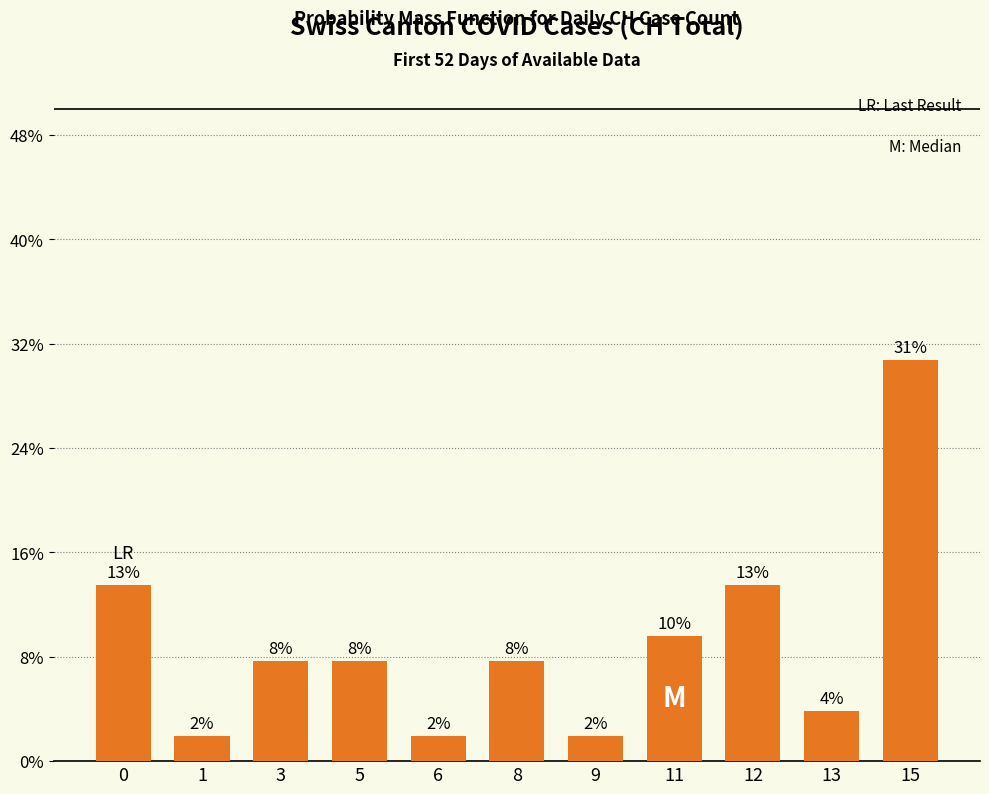

Between 6 and 1, which is larger?

6